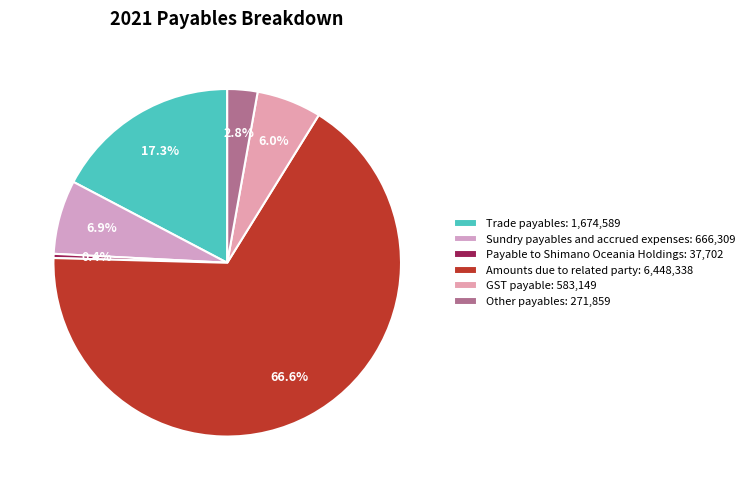

What is the ratio of the value at Sundry payables and accrued expenses to the value at Trade payables?

0.4